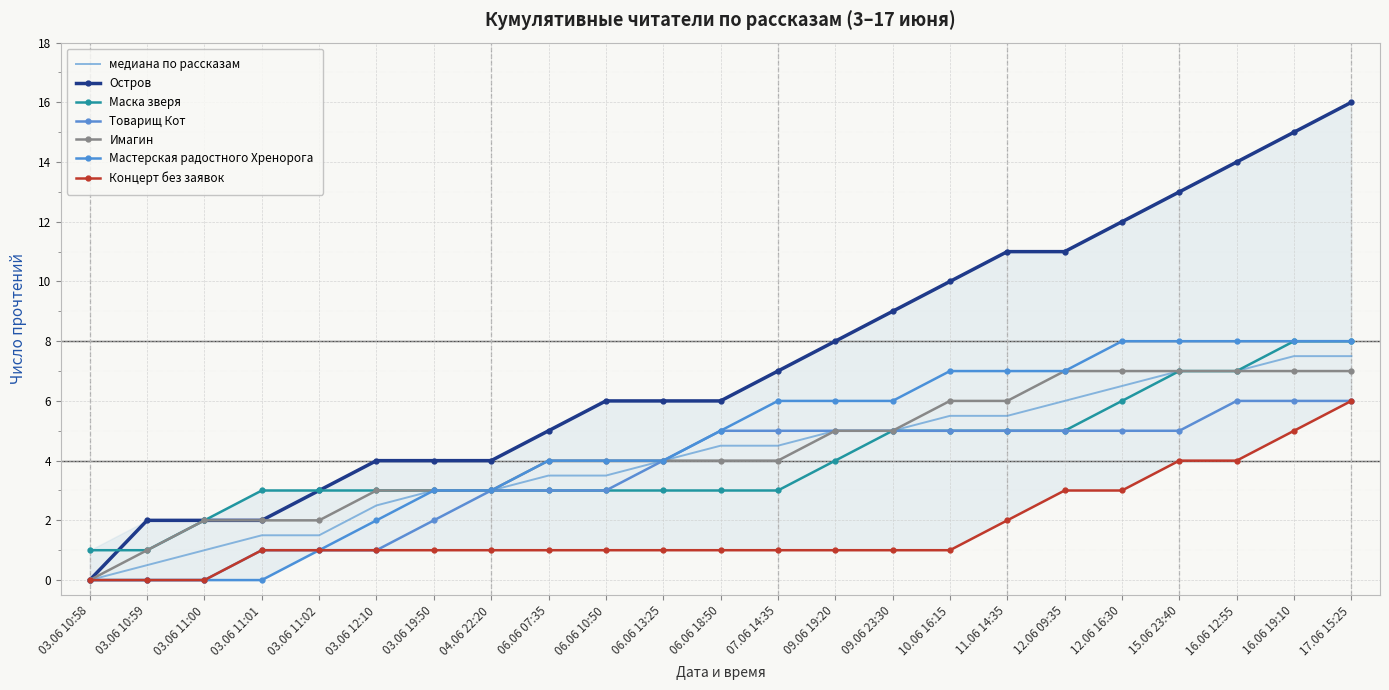

Is this an area chart (filled region under the line)?

No